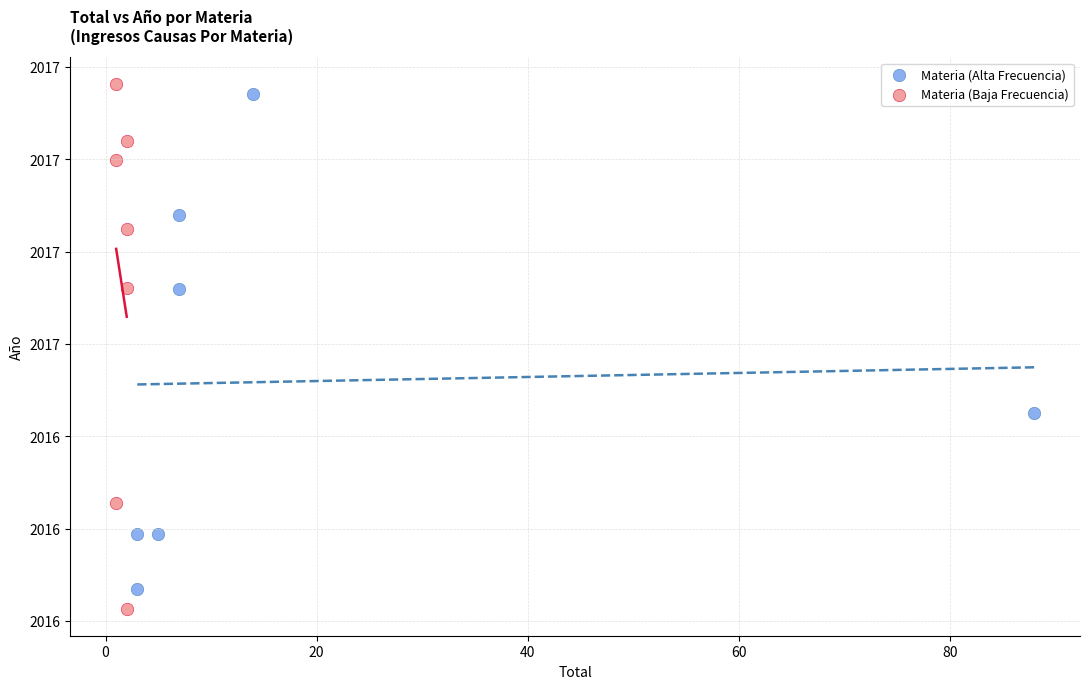

Which series reaches the minimum Y coordinate?

Materia (Baja Frecuencia)